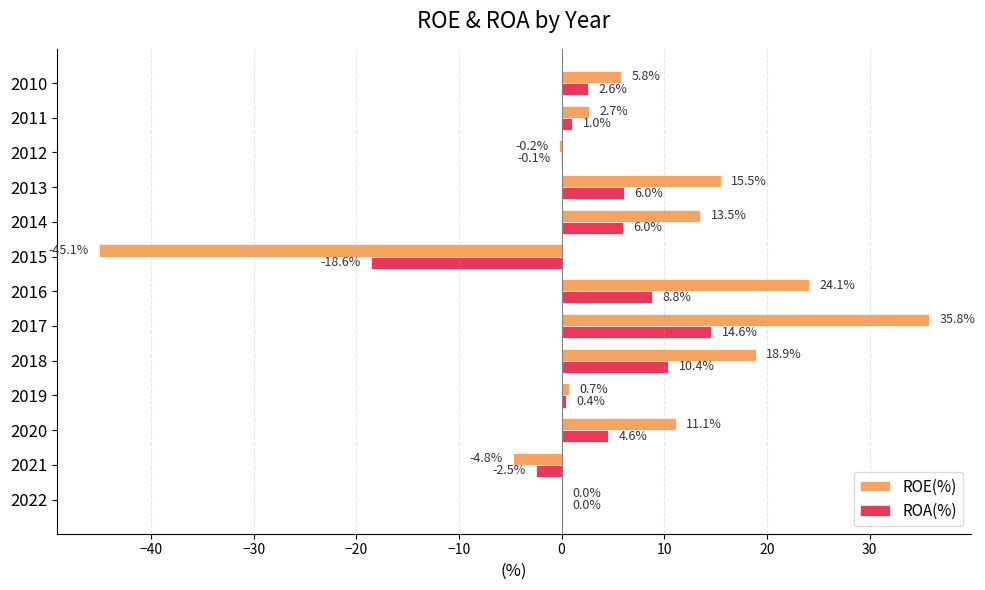

At which category is the sum across all series the highest?

2017